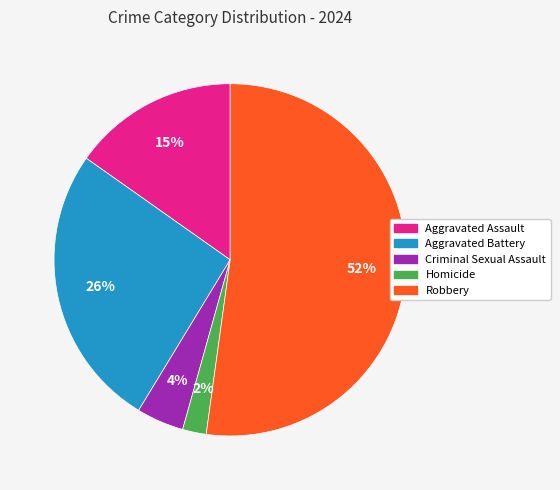

To the nearest percent, what is the combined percentage of Aggravated Battery and Criminal Sexual Assault?

30%